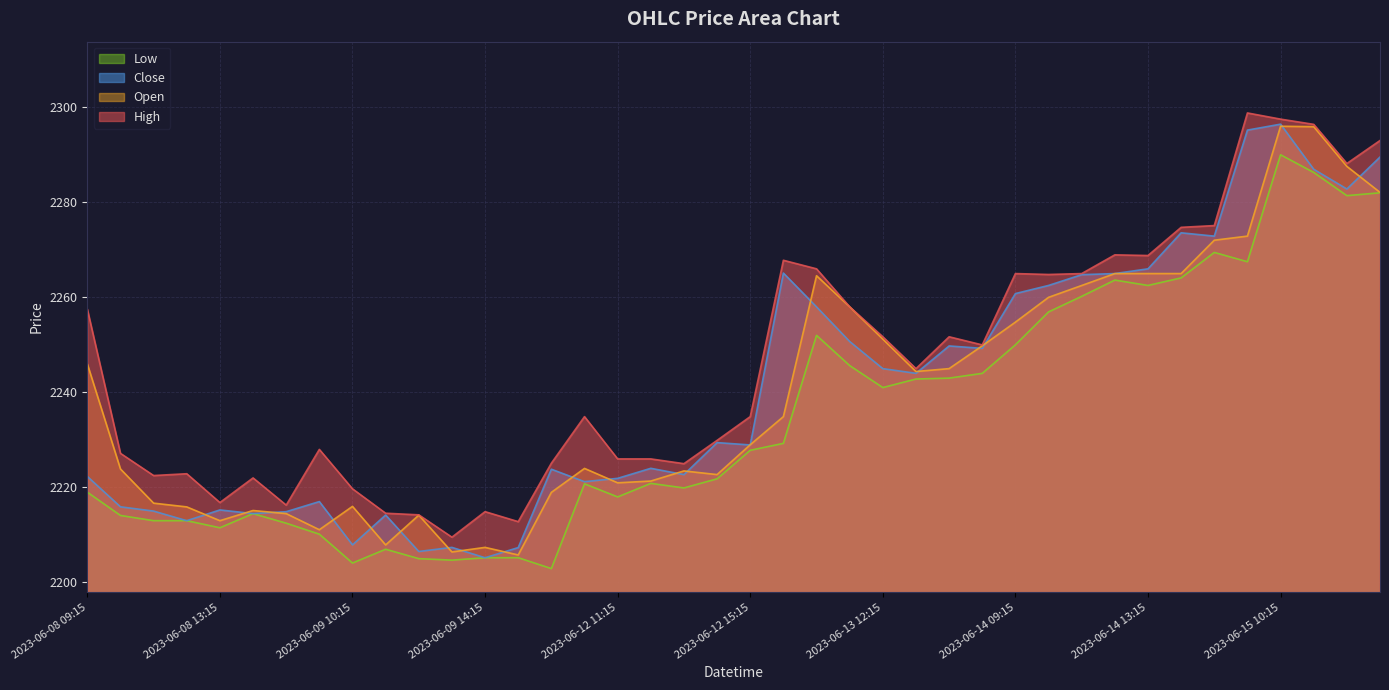

Reading left to right, transcribe all the data shown in this chart.

Open: 2246.0	2223.9	2216.7	2215.9	2213.0	2215.1	2214.5	2211.1	2216.0	2207.9	2214.2	2206.4	2207.4	2205.8	2219.0	2224.0	2221.0	2221.3	2223.5	2222.7	2229.0	2234.9	2264.6	2258.0	2251.2	2244.4	2245.0	2249.8	2254.8	2260.0	2262.5	2265.0	2265.0	2265.0	2272.0	2272.9	2296.0	2295.9	2287.6	2282.1
High: 2257.5	2227.2	2222.5	2222.9	2216.8	2222.0	2216.3	2228.0	2219.7	2214.6	2214.2	2209.5	2214.9	2212.8	2225.1	2234.9	2226.0	2226.0	2225.0	2229.9	2234.9	2267.8	2266.0	2258.0	2251.7	2245.0	2251.7	2250.0	2265.0	2264.8	2265.0	2268.9	2268.8	2274.7	2275.1	2298.8	2297.5	2296.4	2288.2	2293.0
Low: 2219.0	2214.1	2213.0	2213.0	2211.5	2214.5	2212.5	2210.2	2204.1	2207.0	2205.0	2204.7	2205.2	2205.2	2202.9	2220.8	2218.0	2220.8	2219.9	2221.8	2227.8	2229.3	2252.0	2245.6	2241.0	2242.8	2243.0	2244.0	2250.0	2256.9	2260.2	2263.6	2262.5	2264.1	2269.4	2267.5	2290.0	2286.3	2281.4	2282.0
Close: 2222.3	2215.9	2215.0	2213.0	2215.3	2214.5	2214.9	2217.0	2207.9	2214.2	2206.5	2207.4	2205.2	2207.3	2223.8	2221.2	2221.9	2224.0	2222.7	2229.4	2228.9	2265.1	2258.0	2250.7	2245.0	2244.0	2249.8	2249.3	2260.8	2262.5	2264.8	2265.0	2266.0	2273.6	2272.9	2295.2	2296.4	2286.9	2282.8	2289.5